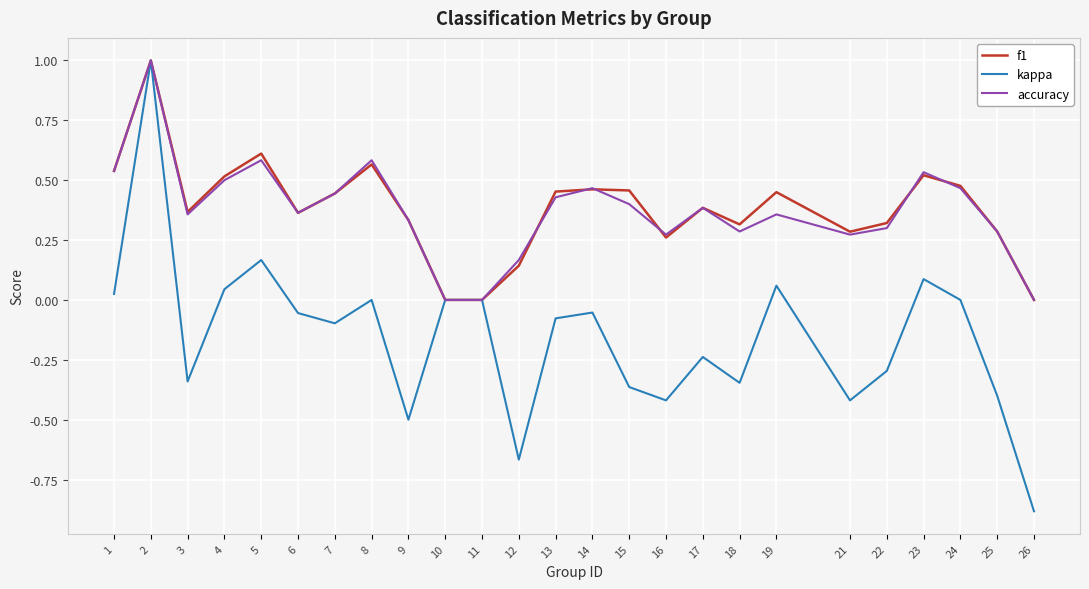

Is it true that kappa equals -0.4 at 22?

False